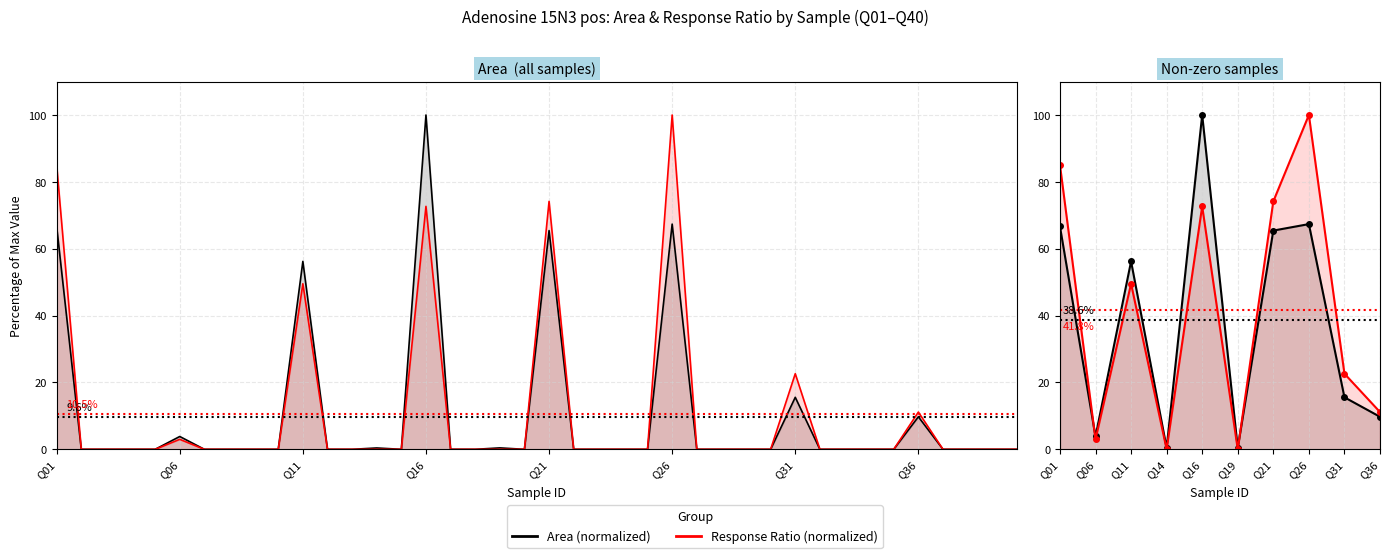

True or false: Area has more than 2 points higher than both neighbors.

True